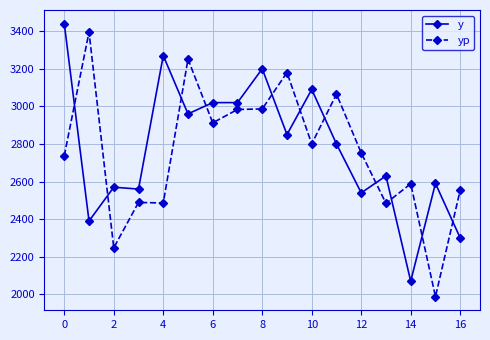

At how many categories does at least one series exceed 2741?

11